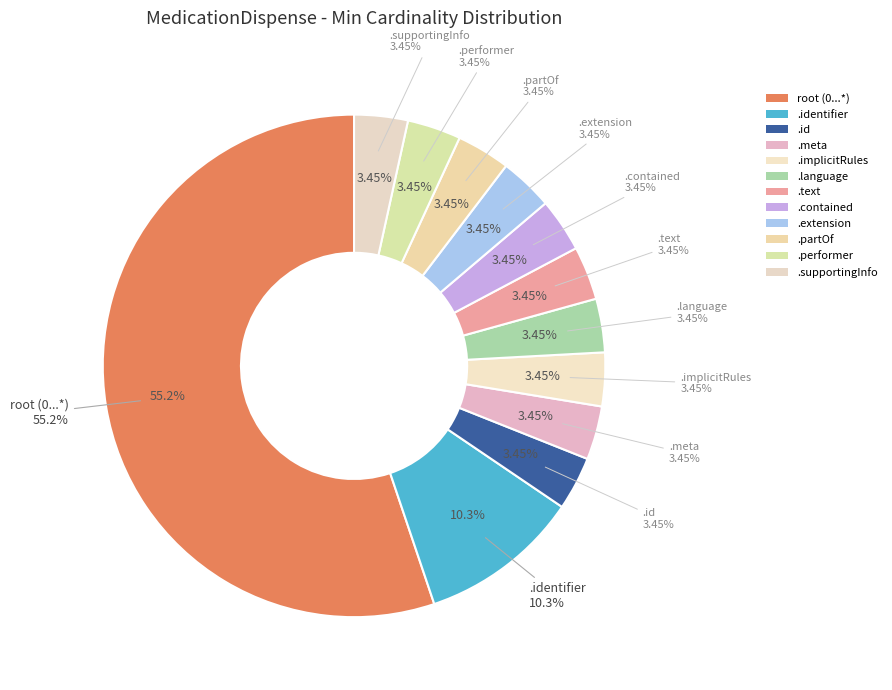

To the nearest percent, what is the difference between the largest and smallest slice percentages?

52%